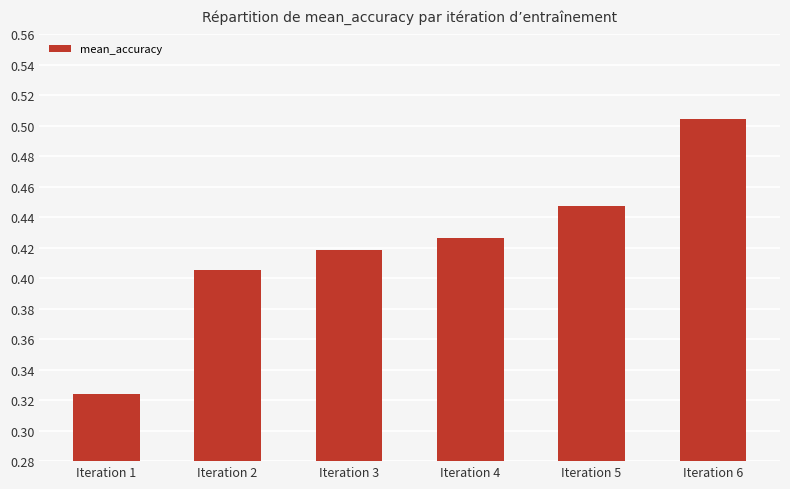

What is the difference between the maximum and minimum values?

0.2